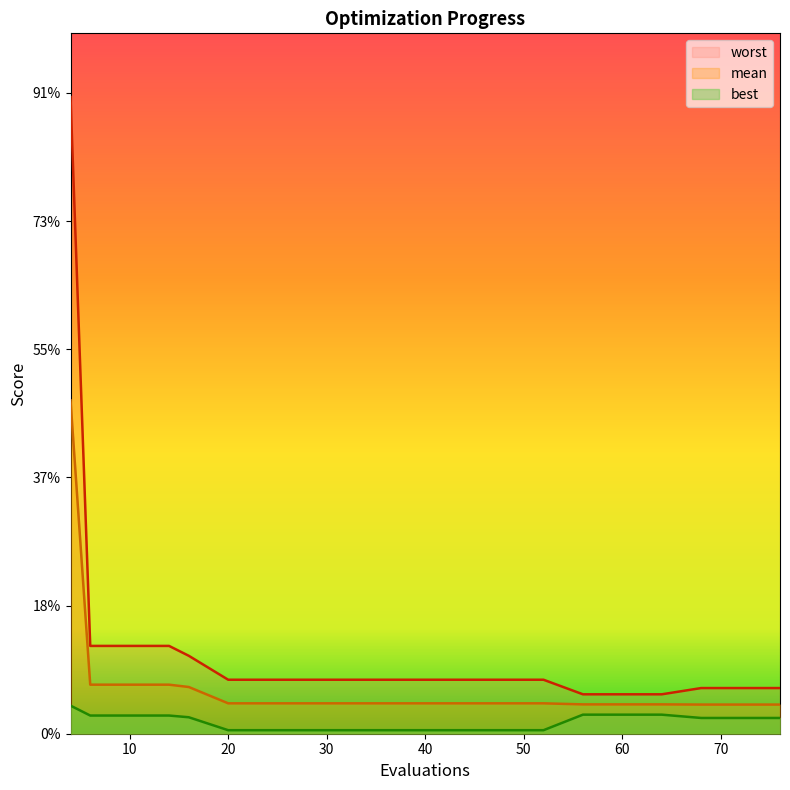

Reading right to left, list all the values displayed in this chart.

mean: 0.1	0.1	0.1	0.1	0.1	0.1	0.1	0.1	0.1	0.1	0.1	0.1	0.1	0.1	0.1	0.2	0.2	0.2	0.2	1.3
best: 0.1	0.1	0.1	0.1	0.1	0.1	0.0	0.0	0.0	0.0	0.0	0.0	0.0	0.0	0.0	0.1	0.1	0.1	0.1	0.1
worst: 0.2	0.2	0.2	0.2	0.2	0.2	0.2	0.2	0.2	0.2	0.2	0.2	0.2	0.2	0.2	0.3	0.3	0.3	0.3	2.5